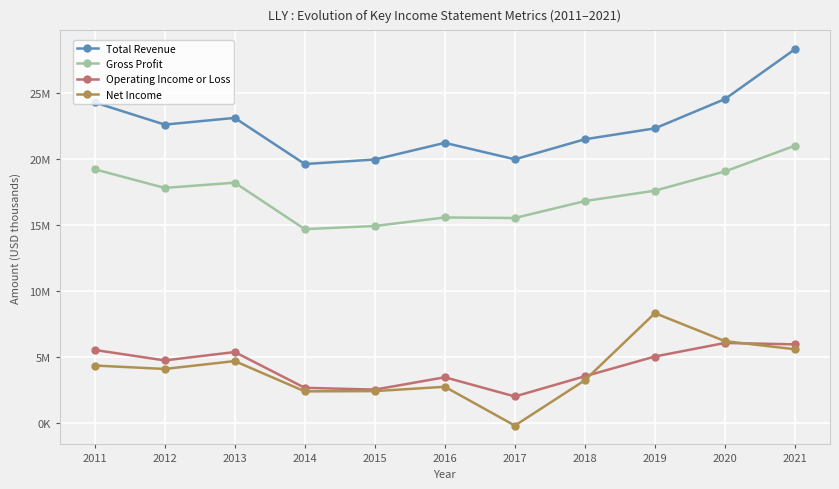

True or false: Gross Profit and Total Revenue intersect in this chart.

False